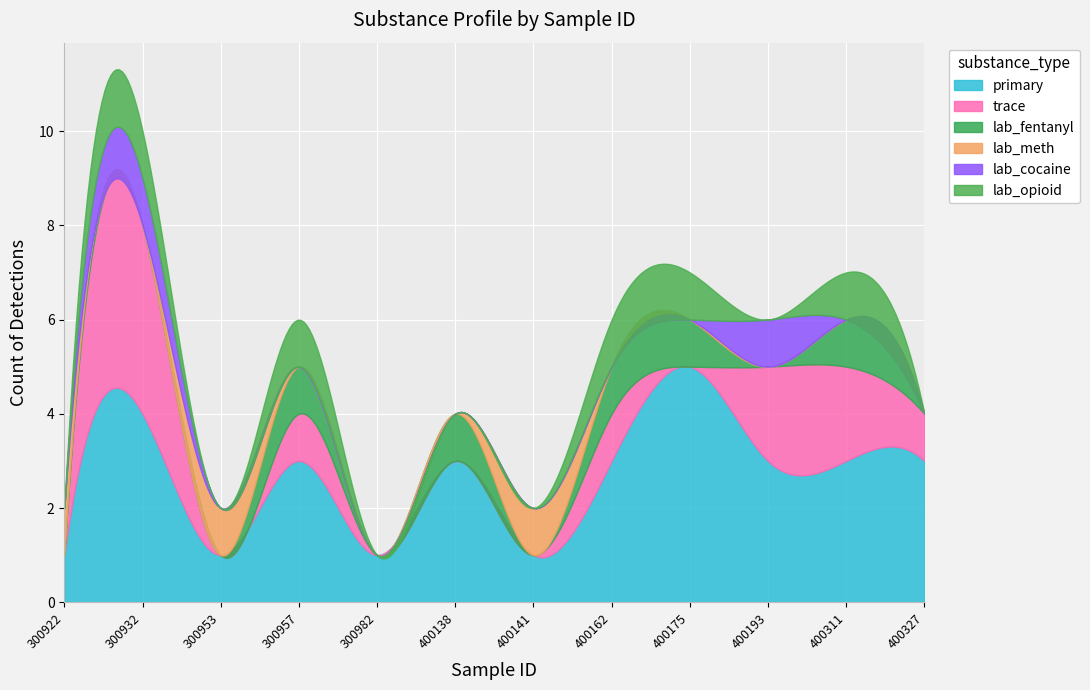

How many lines are shown in the chart?

6